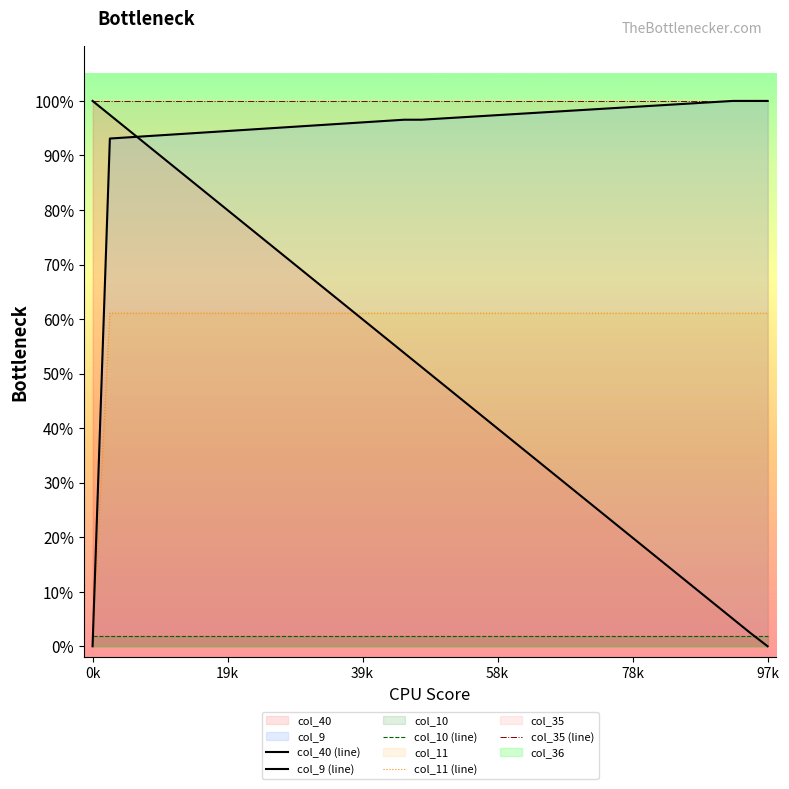

True or false: col_40 (line) and col_9 (line) cross at least once.

True